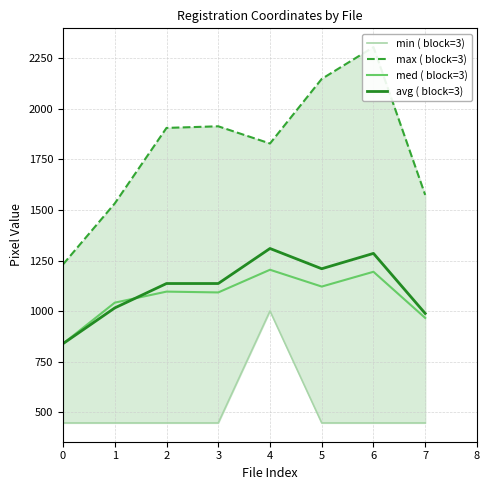

Which series has the largest total across all categories?

max ( block=3)